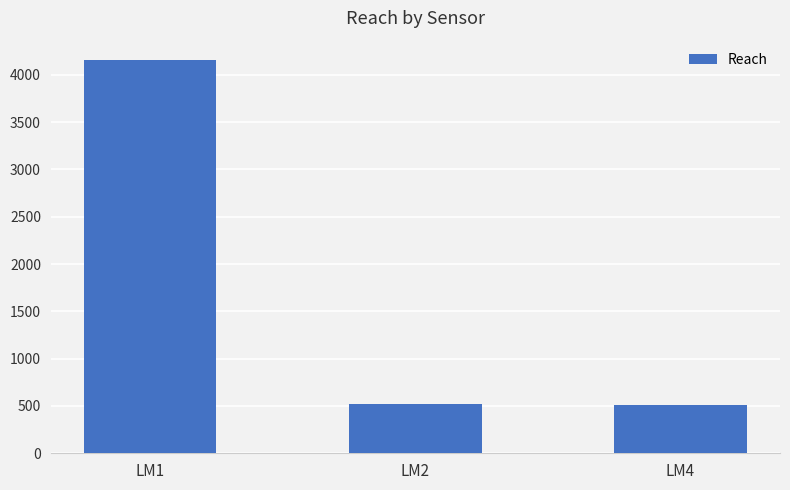

What is the greatest value displayed?

4154